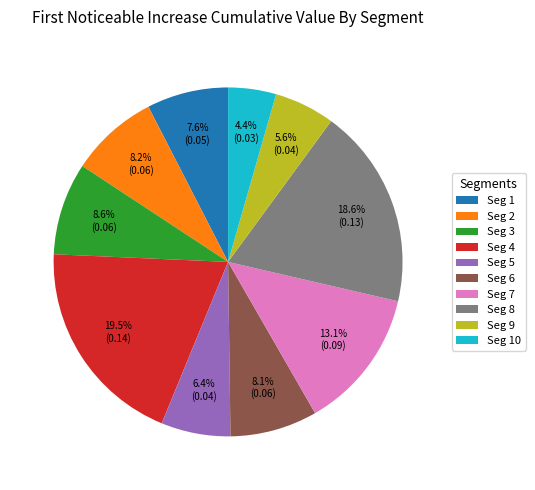

What is the largest slice in the pie chart?

Seg 4